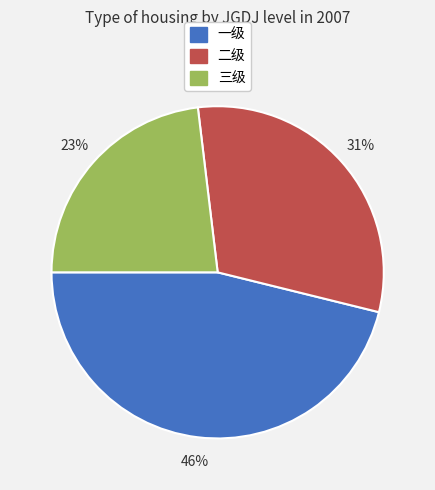

Is the sum of 三级 and 二级 greater than half?

Yes